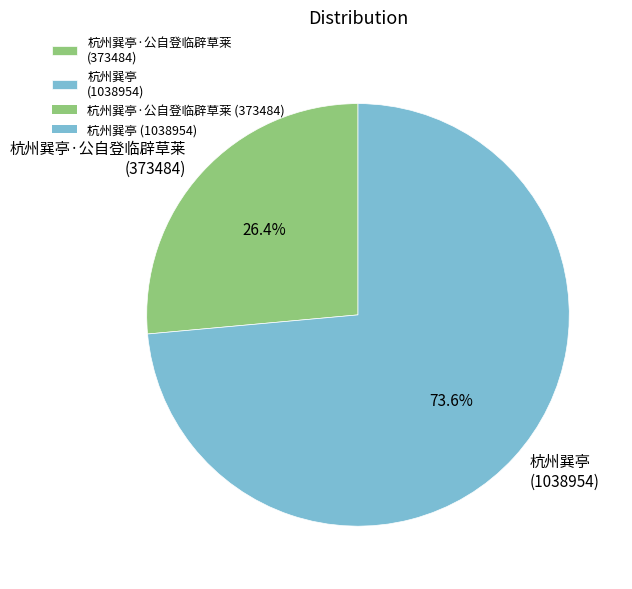

Is there a majority slice in this chart?

Yes